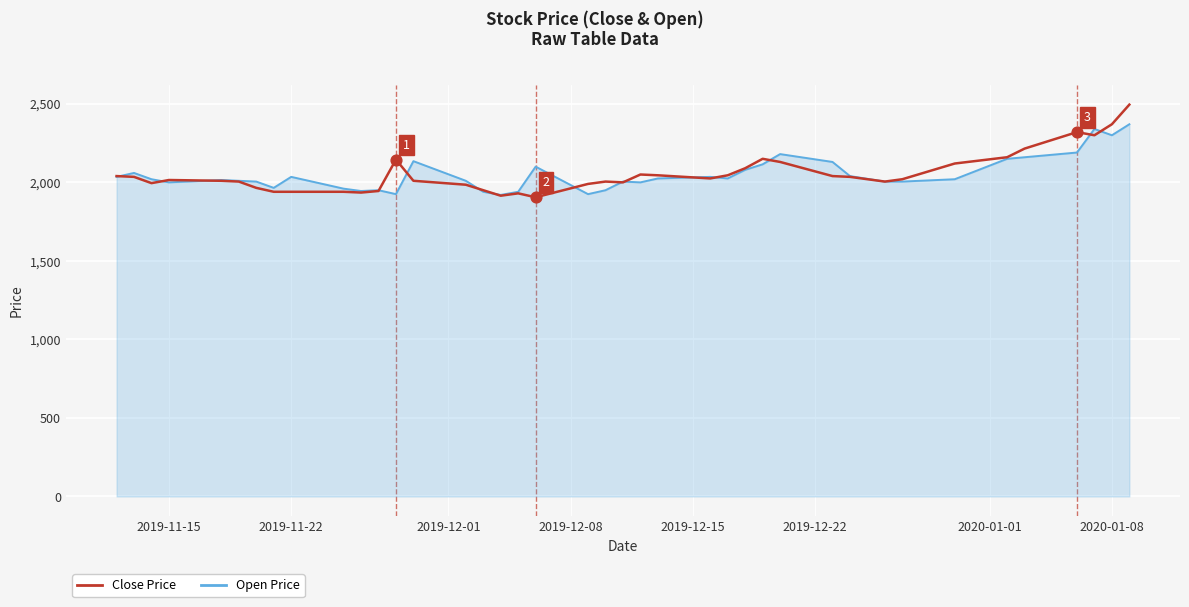

Which series has the largest range (max minus min)?

Close Price